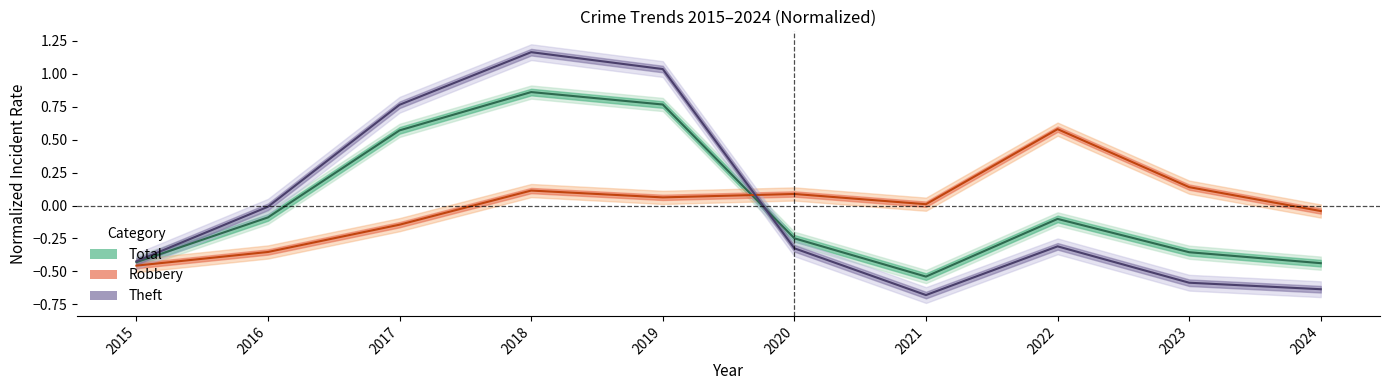

Which series changed the most between 2015 and 2021?

Robbery (line)